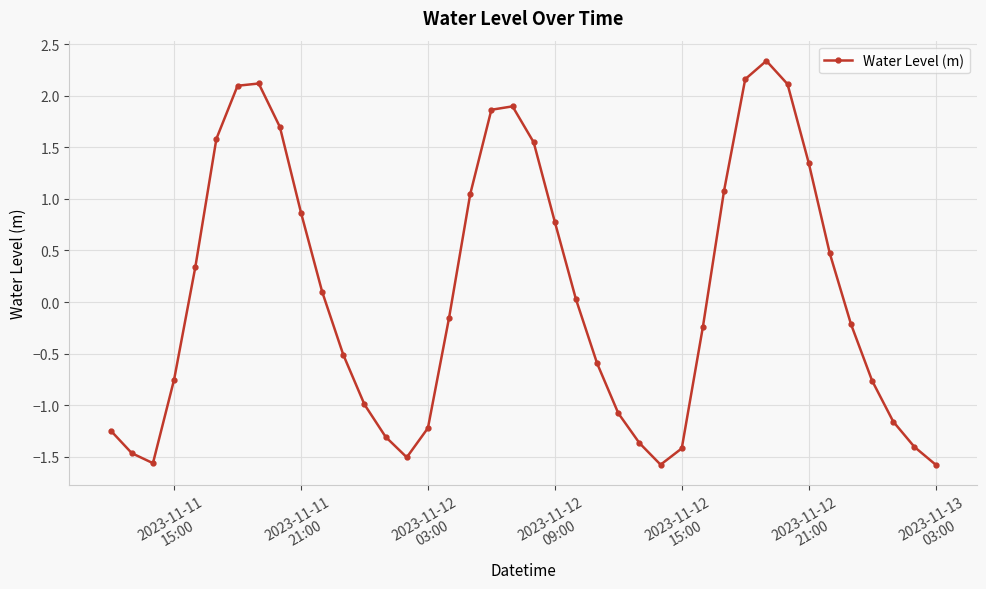

How many points are higher than both their immediate neighbors (excluding endpoints)?

3